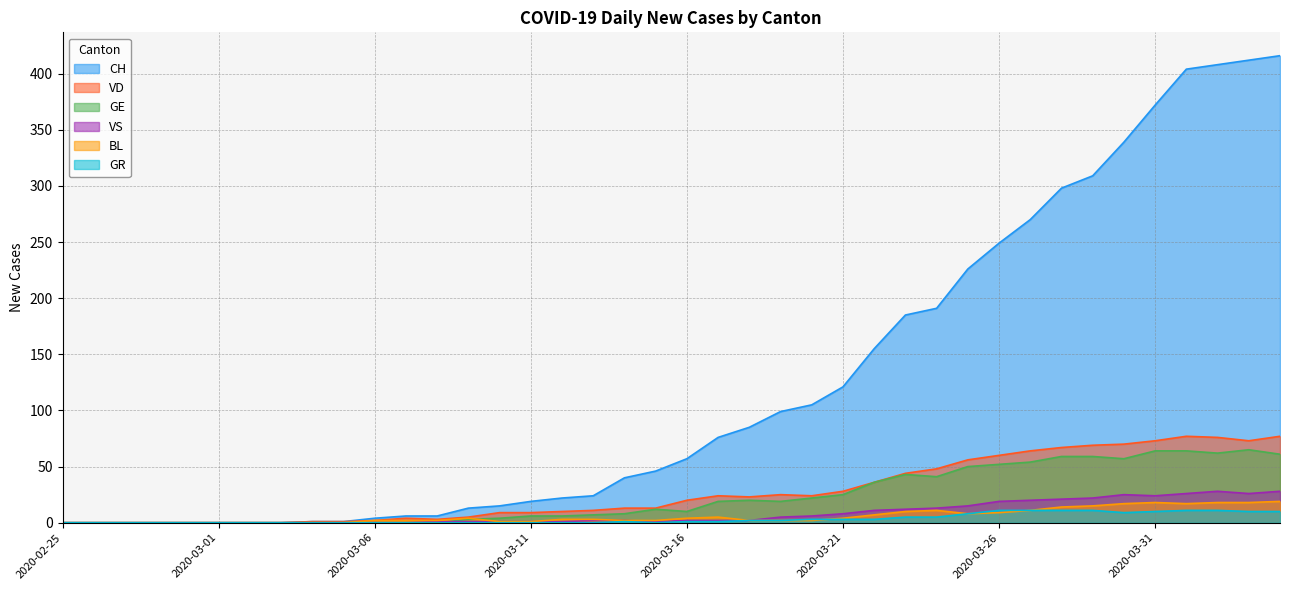

Is it true that VS equals 1 at 2020-03-13?

False